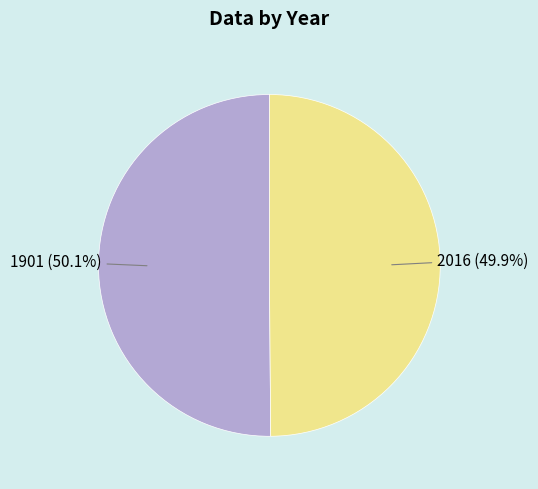

Does any single category account for the majority?

Yes